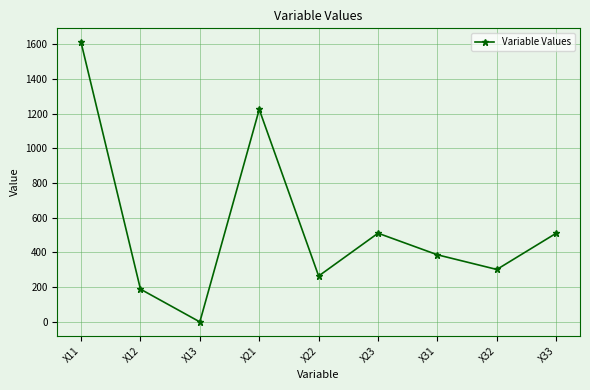

Is it true that the value at X13 is 0.0?

True